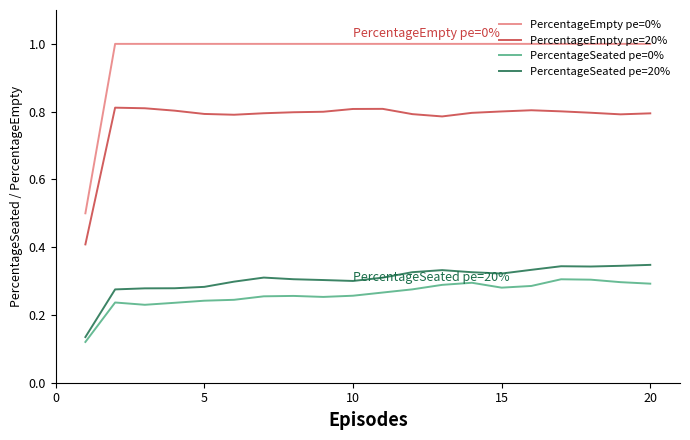

True or false: PercentageEmpty pe=0% and PercentageSeated pe=0% cross at least once.

False